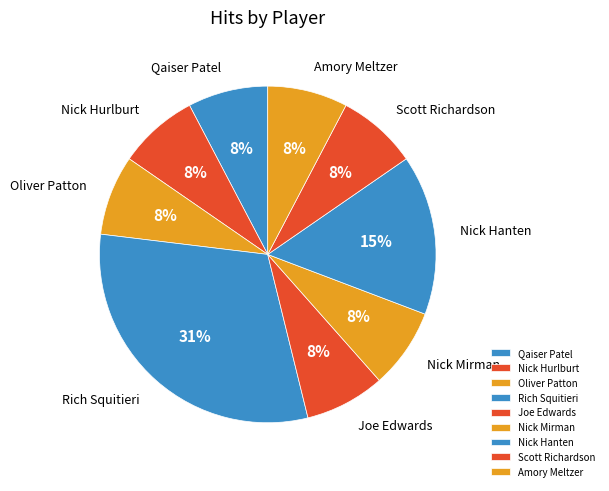

Do Joe Edwards and Qaiser Patel together represent more than half of the pie?

No